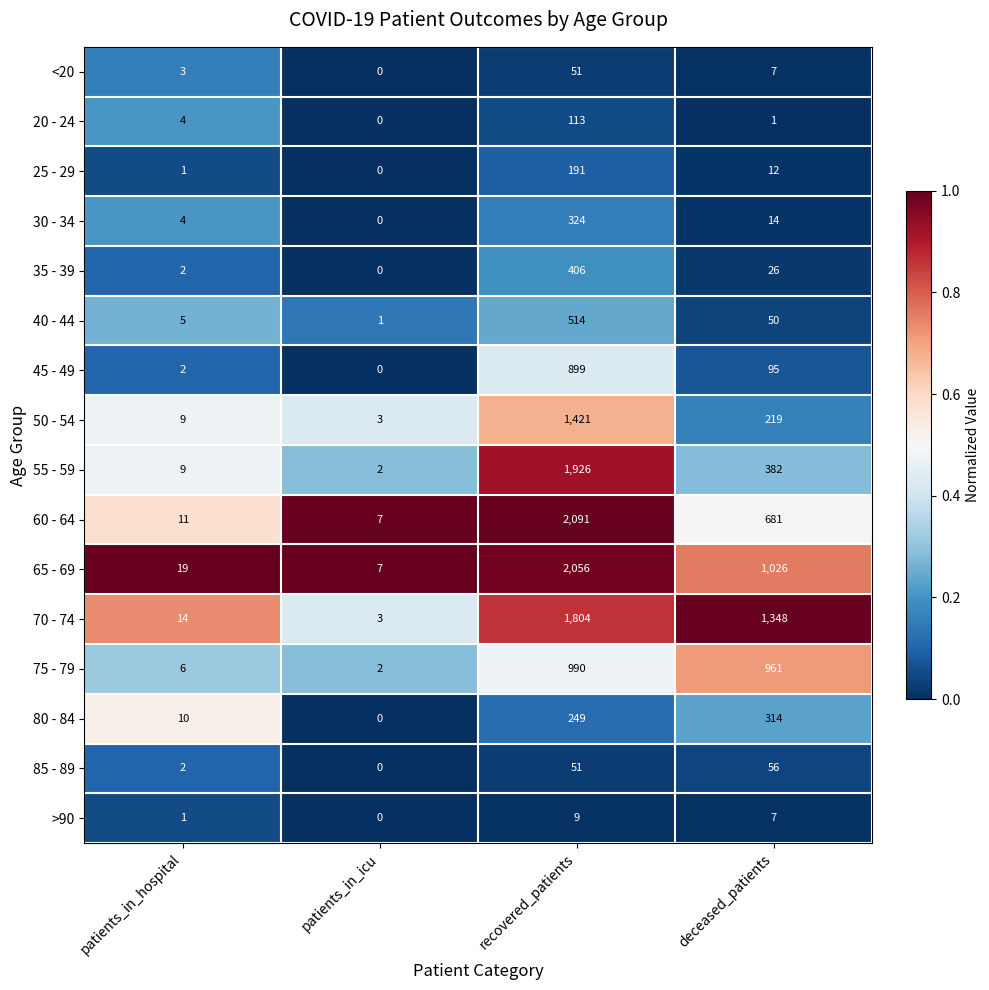

What is the spread (max minus min) of values at deceased_patients?

1347